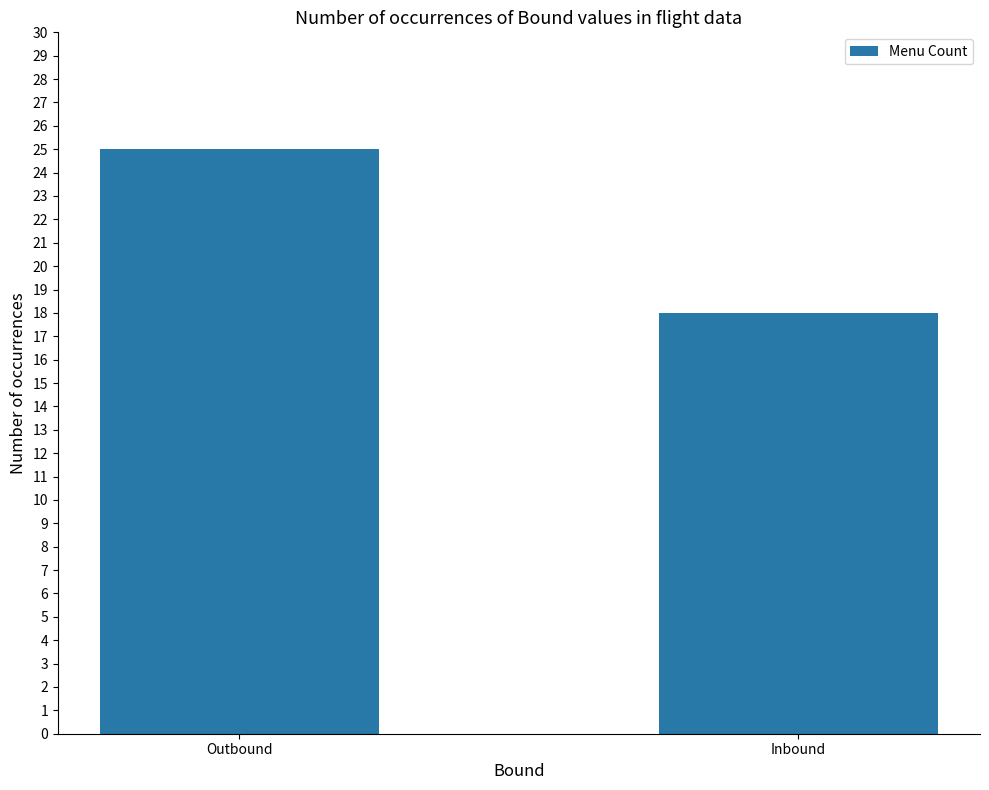

The value at Inbound is 18. True or false?

True